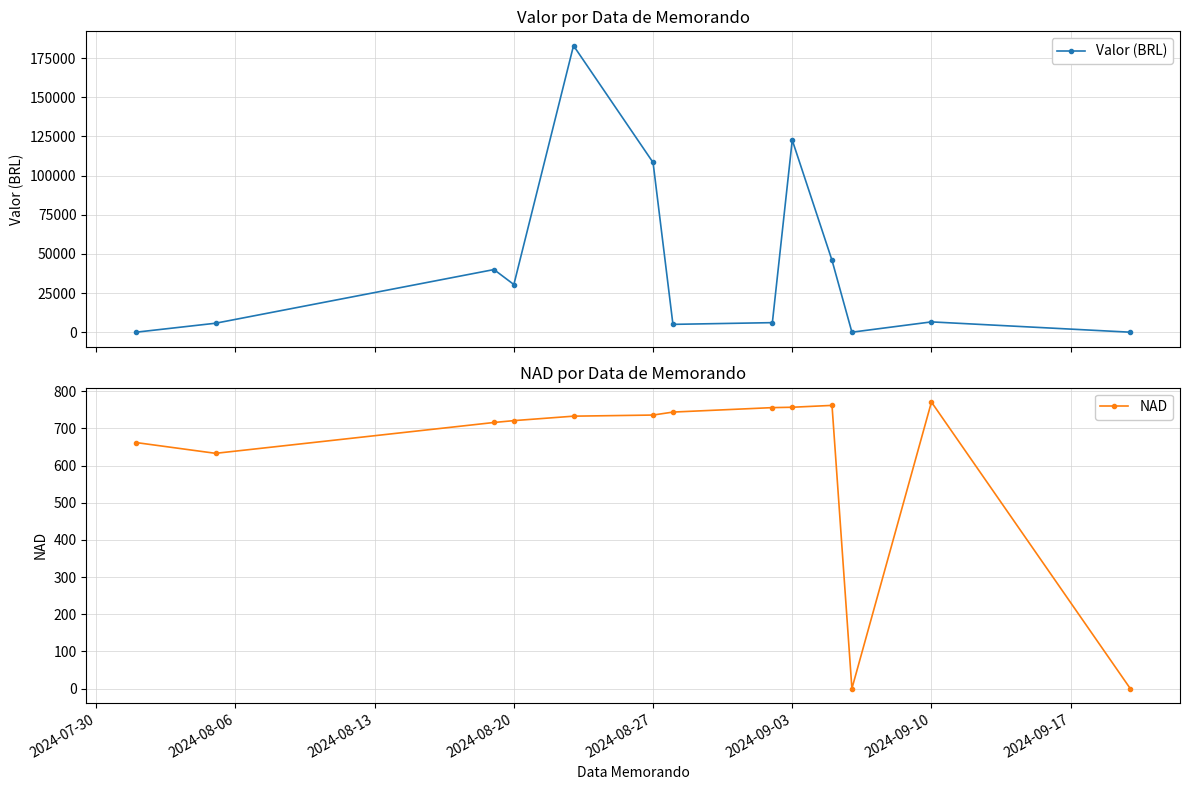

What is the value of the Valor (BRL) point at the 5th from the left?

182977.0